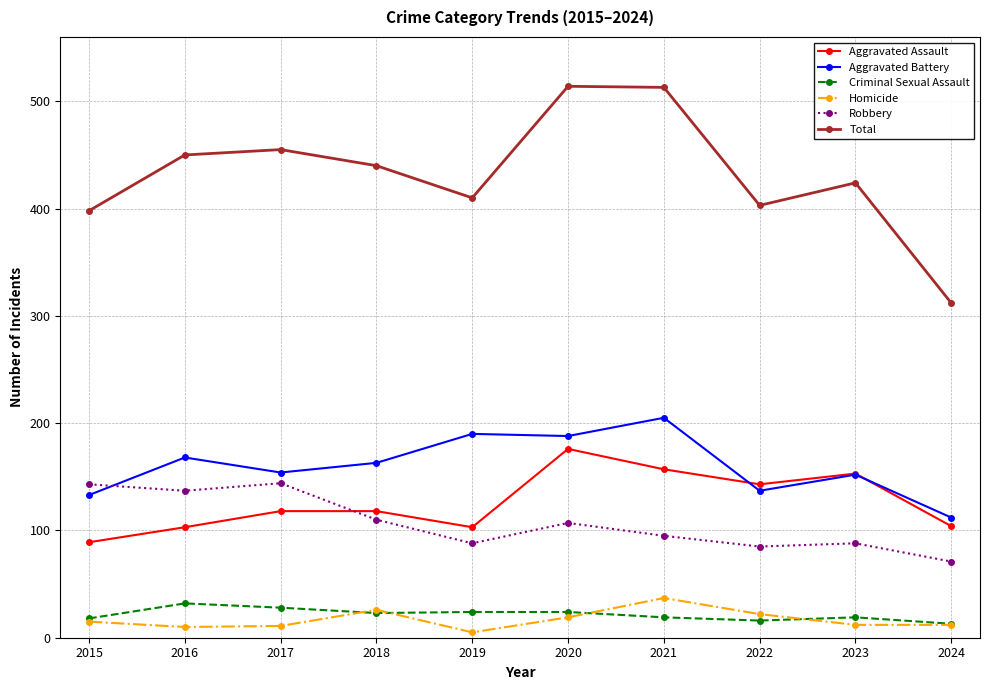

How many lines are shown in the chart?

6